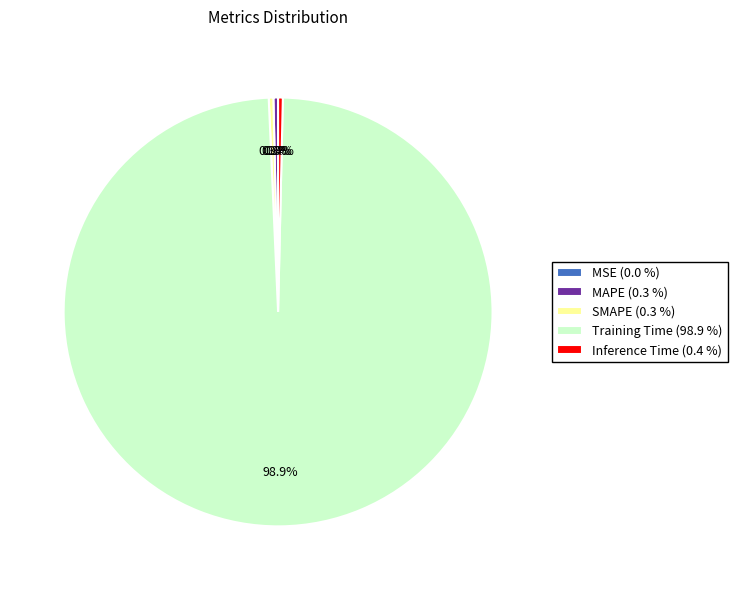

Which slice represents more than half of the pie?

Training Time